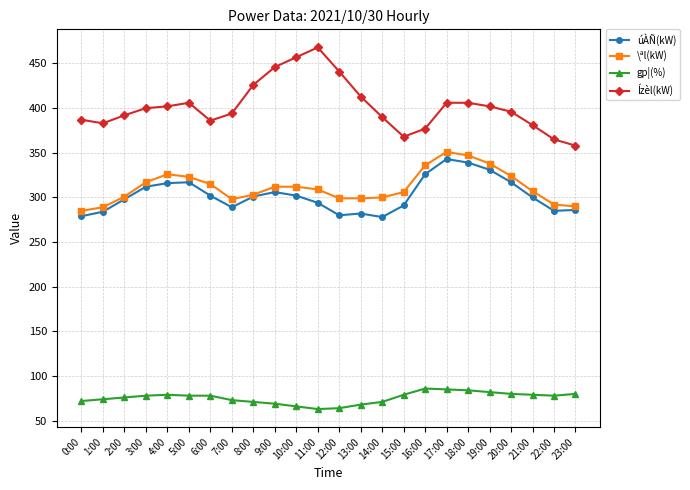

At which category does the chart reach its peak across all series?

11:00